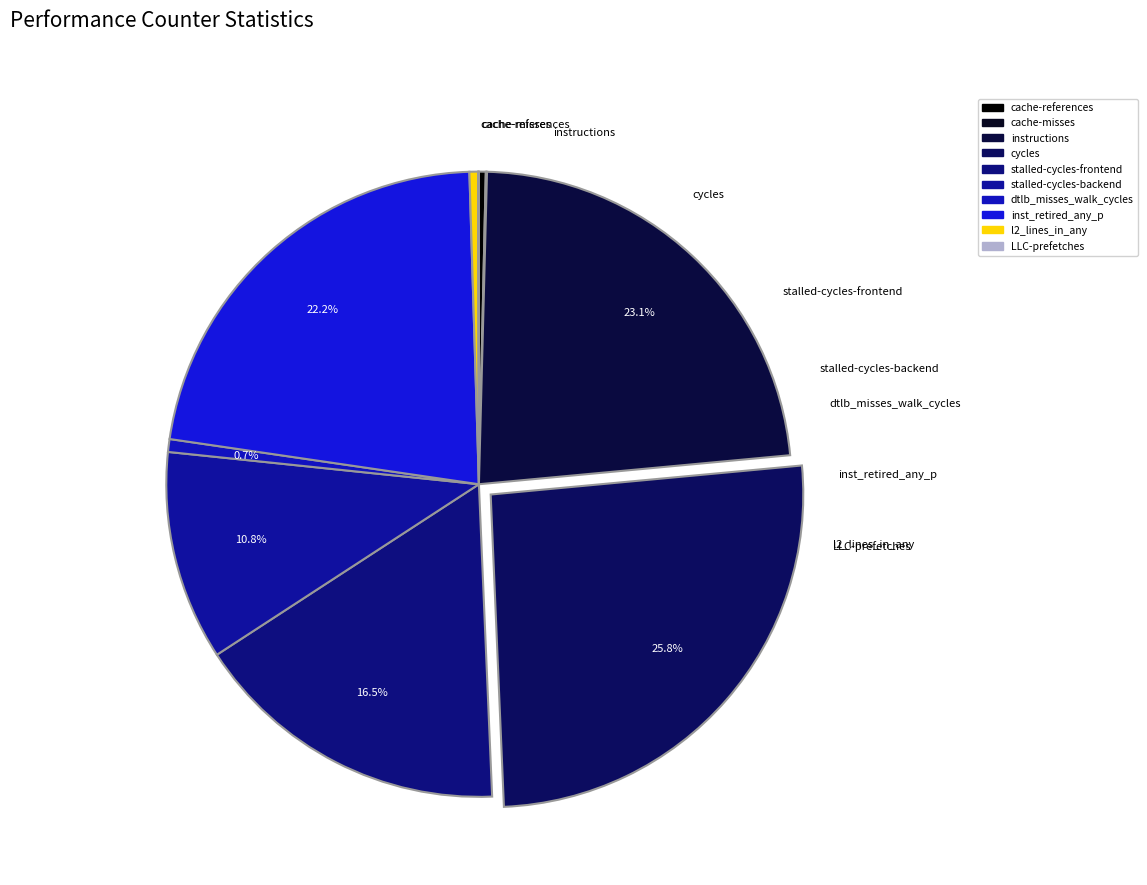

Approximately how many times larger is the value at stalled-cycles-backend compared to l2_lines_in_any?

24.5